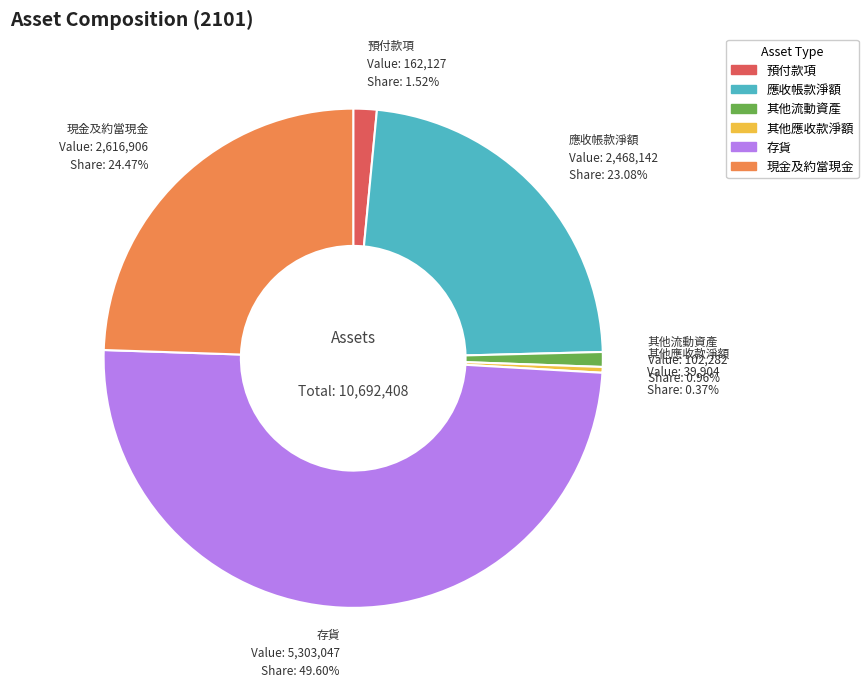

Between 現金及約當現金 and 應收帳款淨額, which is larger?

現金及約當現金